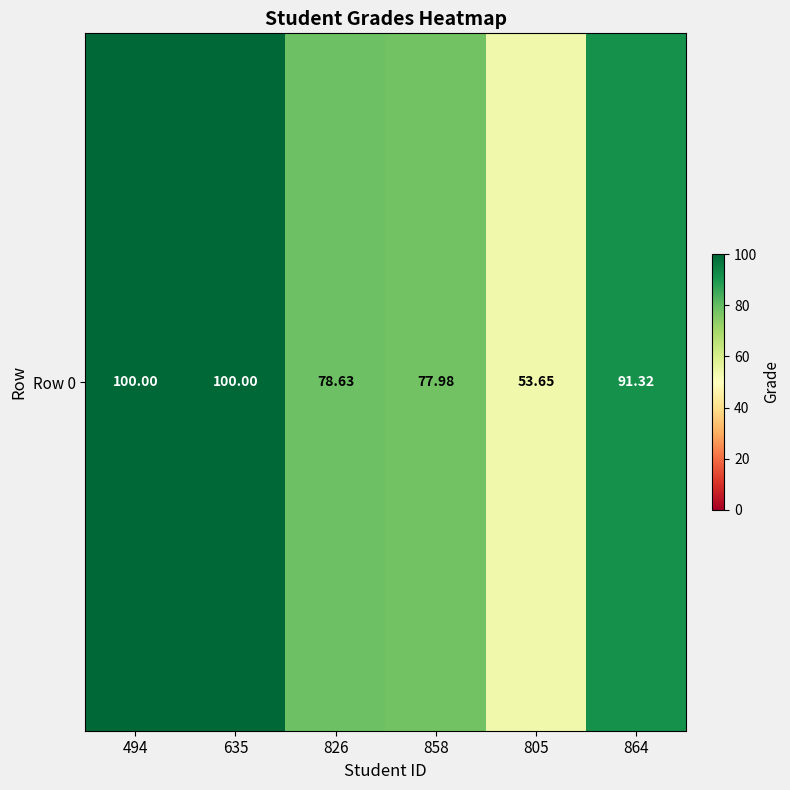

What is the difference between the values at 494 and 864?

8.7